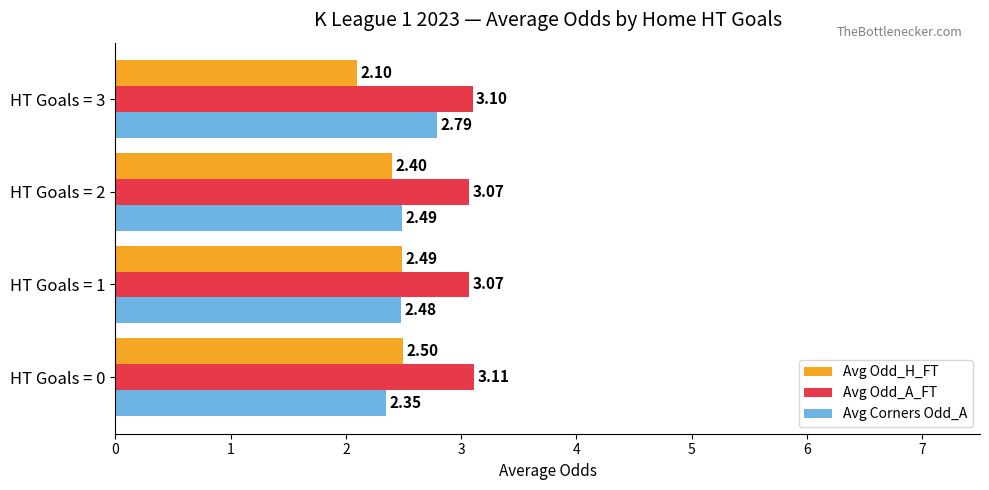

What is the sum of the Avg Corners Odd_A values at HT Goals = 3 and HT Goals = 1?

5.3